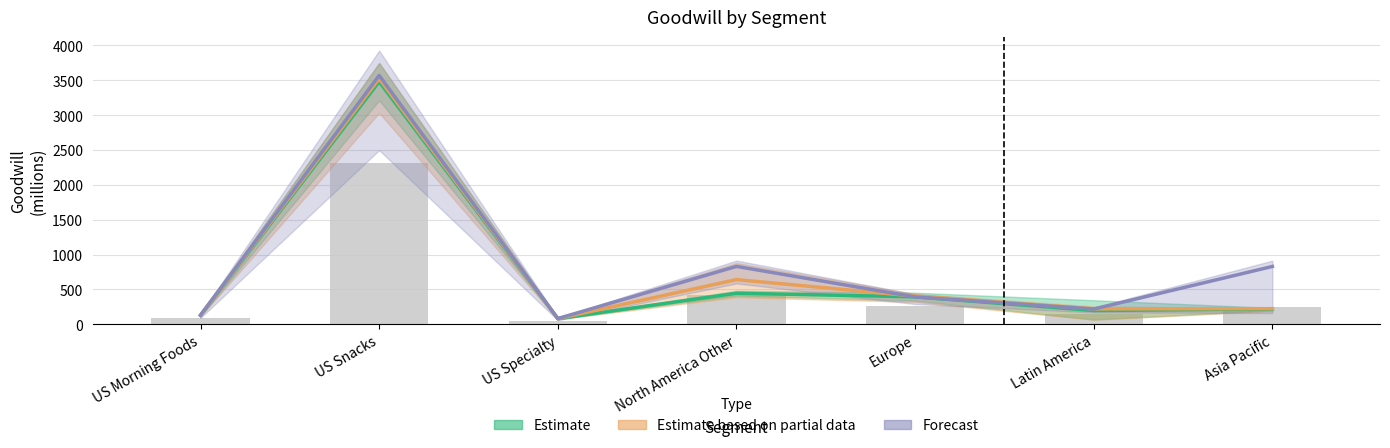

What are all the series names shown in the legend?

Estimate, Estimate based on partial data, Forecast